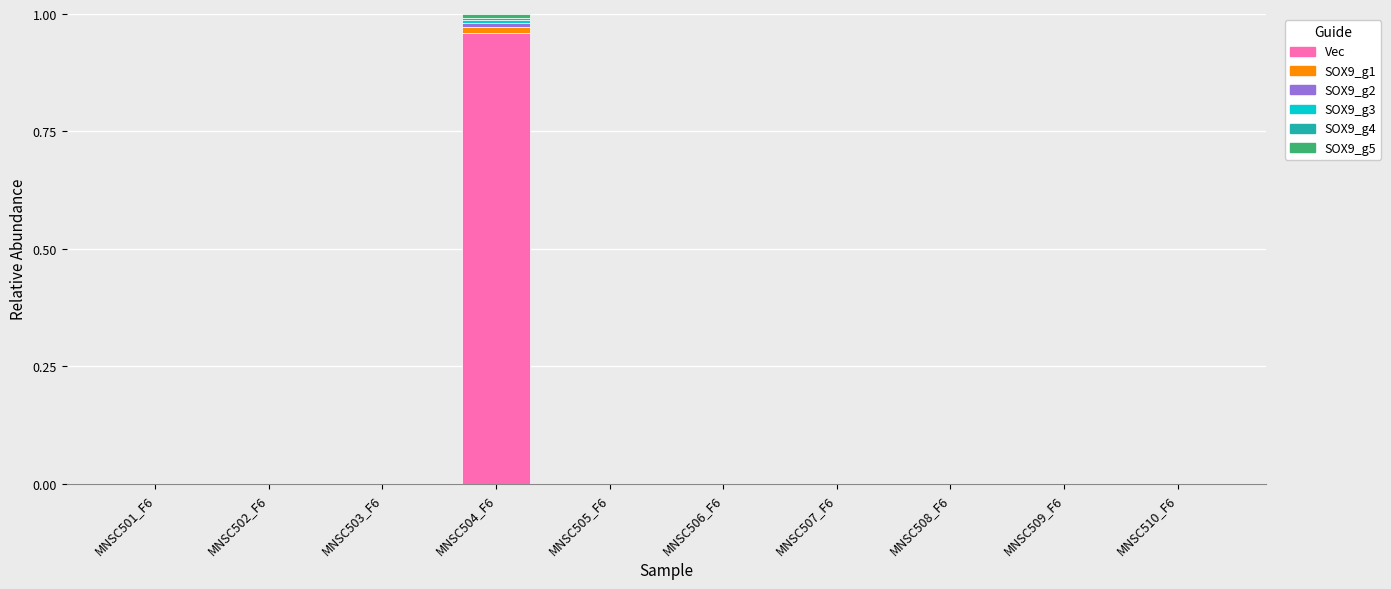

How many categories are shown in the chart?

10